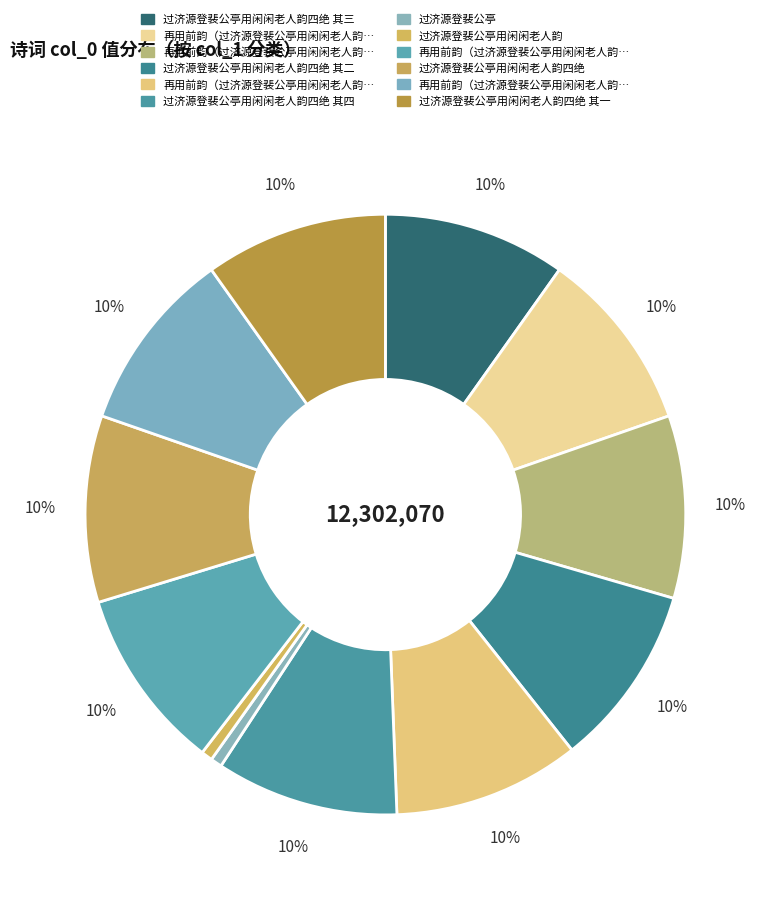

How many segments does this pie chart have?

12